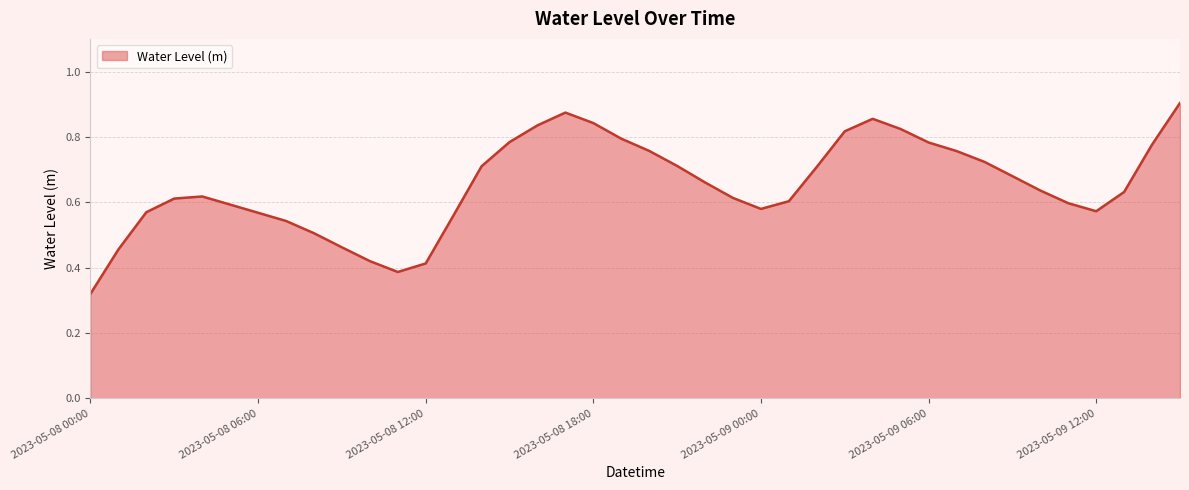

What is the label of the 20th point from the left?

2023-05-08 19:00